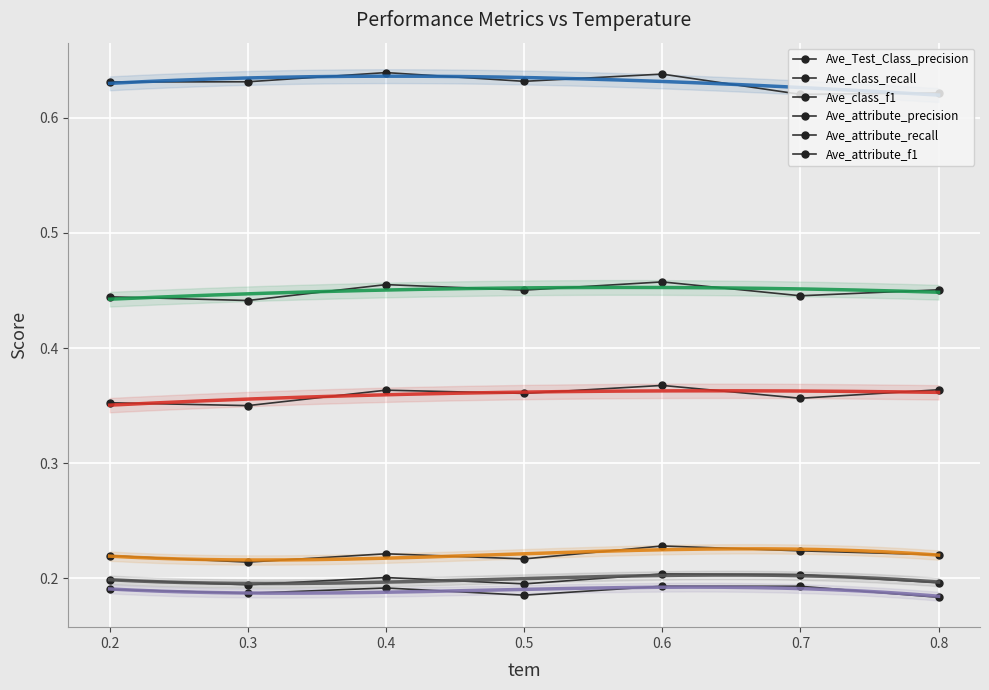

The value of Ave_attribute_f1 at 0.2 is 0.1. True or false?

False